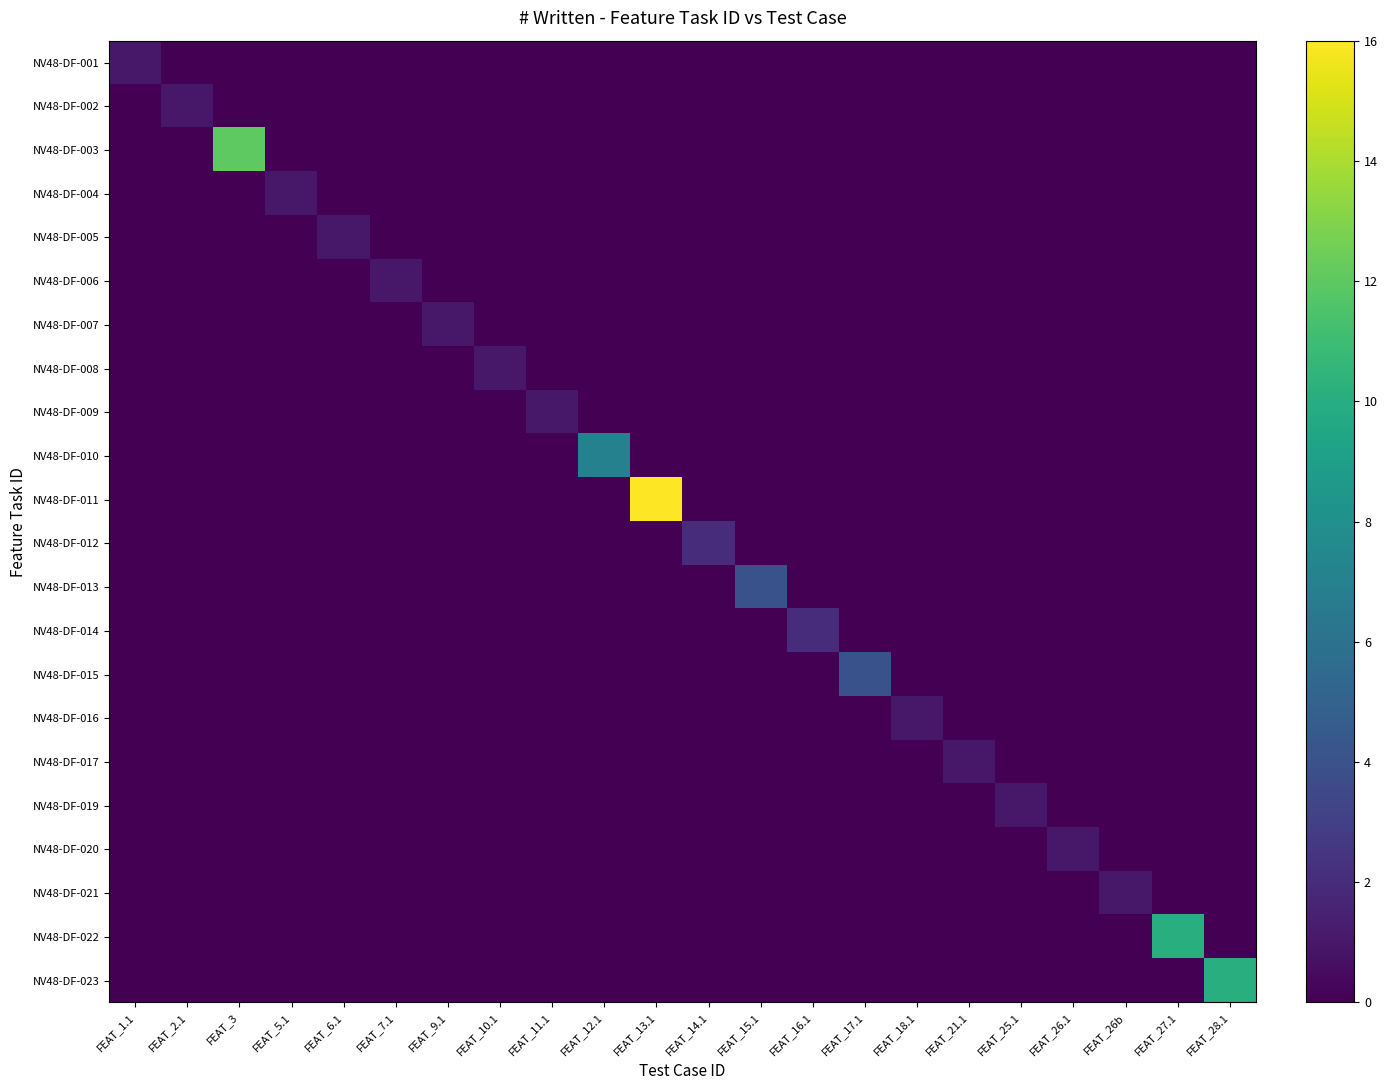

What is the total value across all series at FEAT_15.1?

4